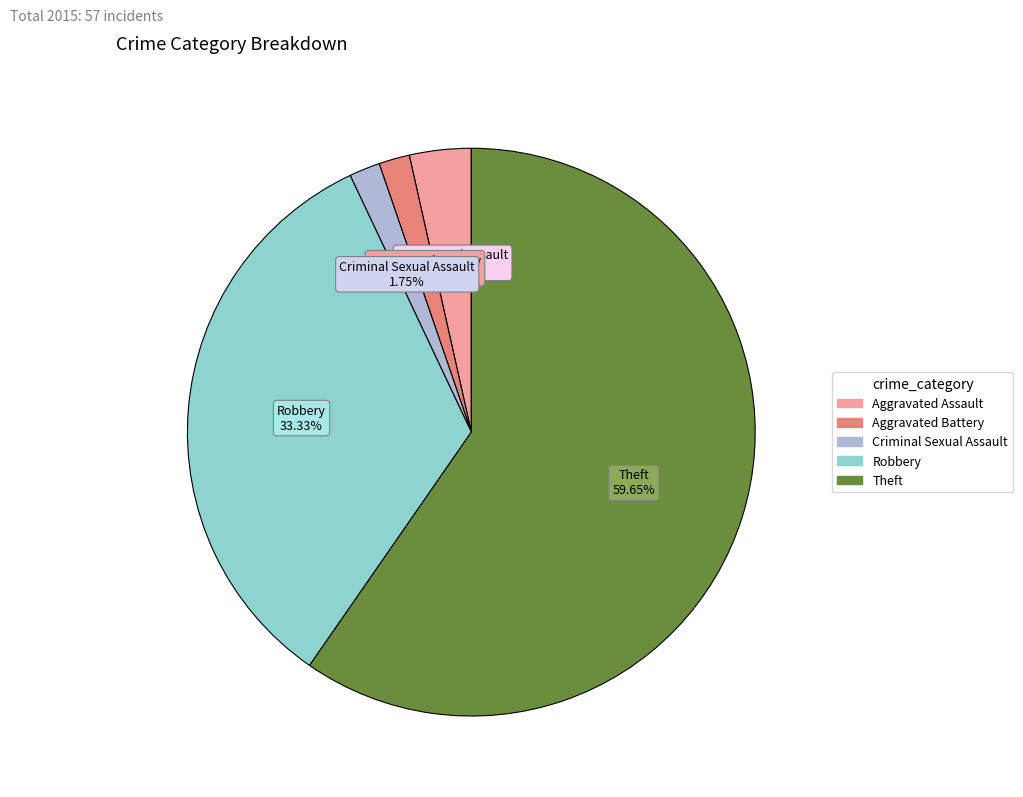

Is it true that Aggravated Assault is 12% of the pie?

False